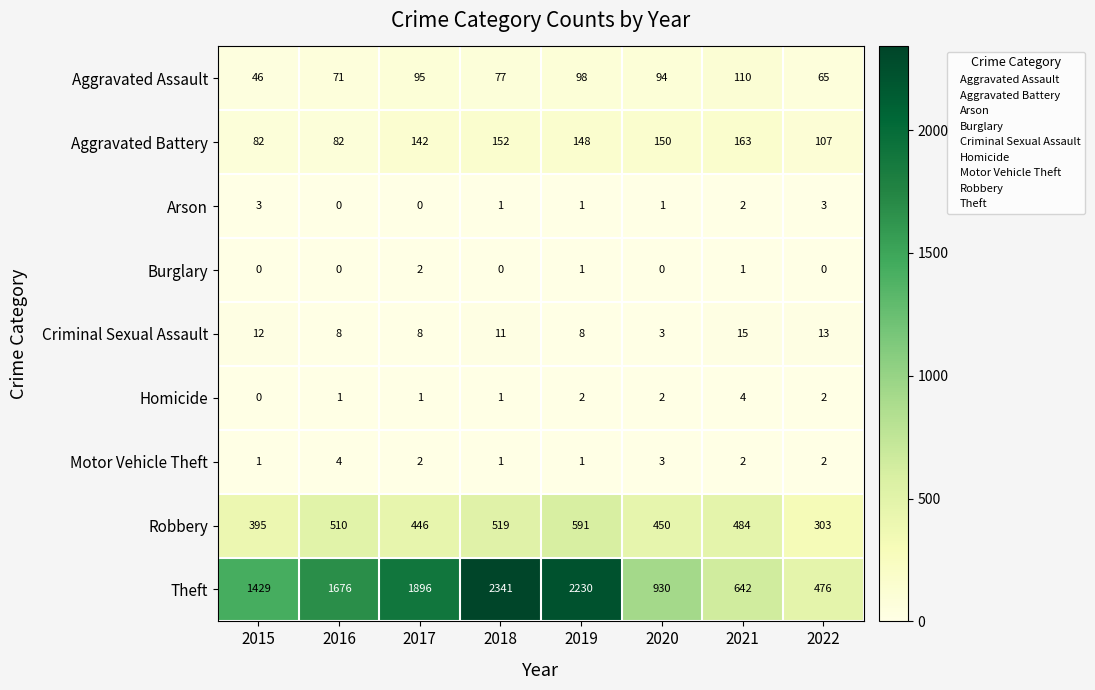

What value does the Robbery series have at 2022?

303